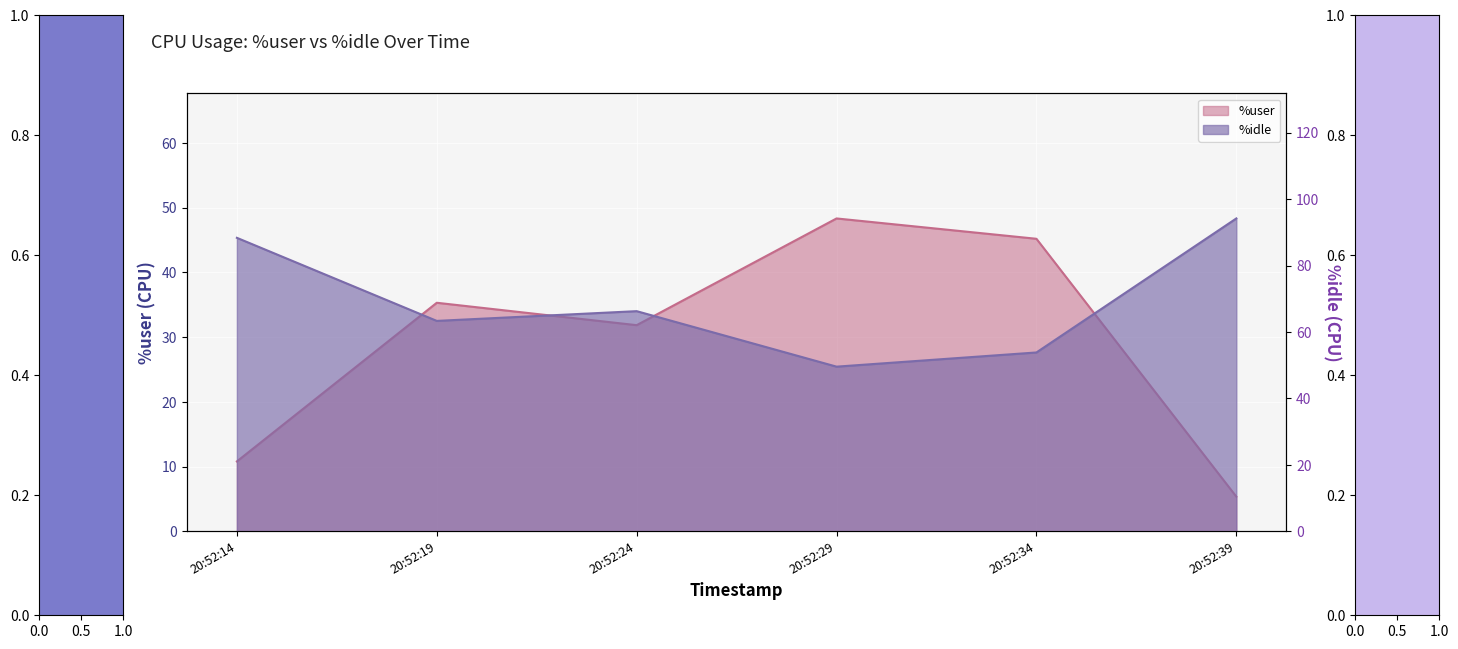

True or false: %user and %idle cross at least once.

False